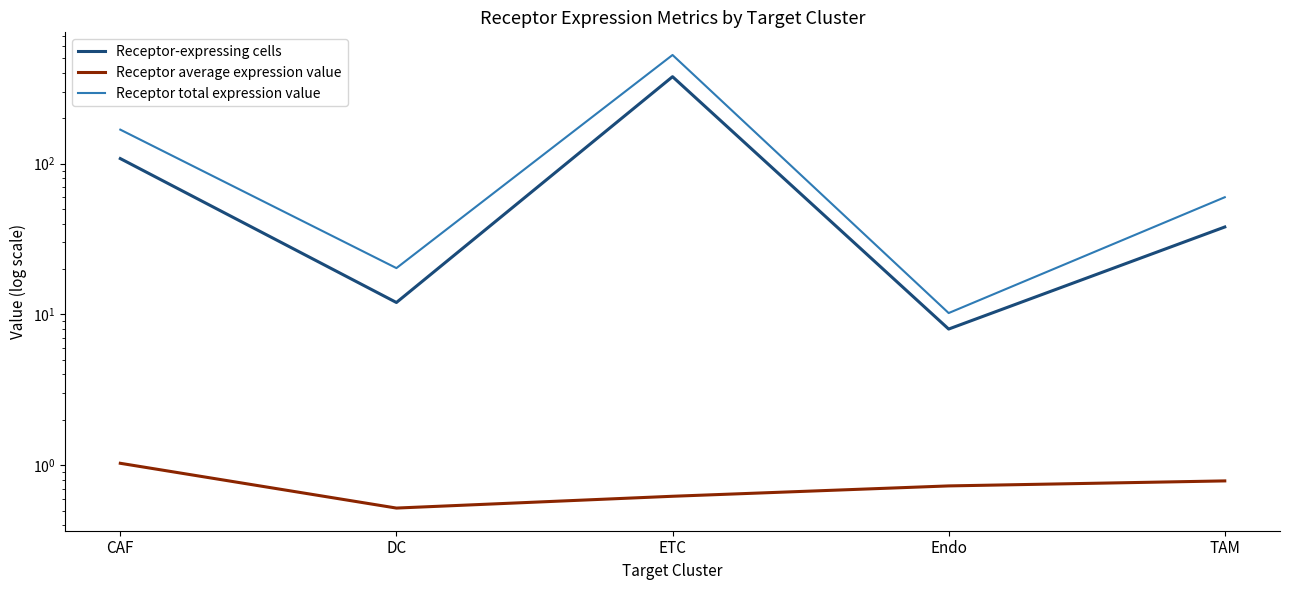

What is the label of the 5th point from the right?

CAF